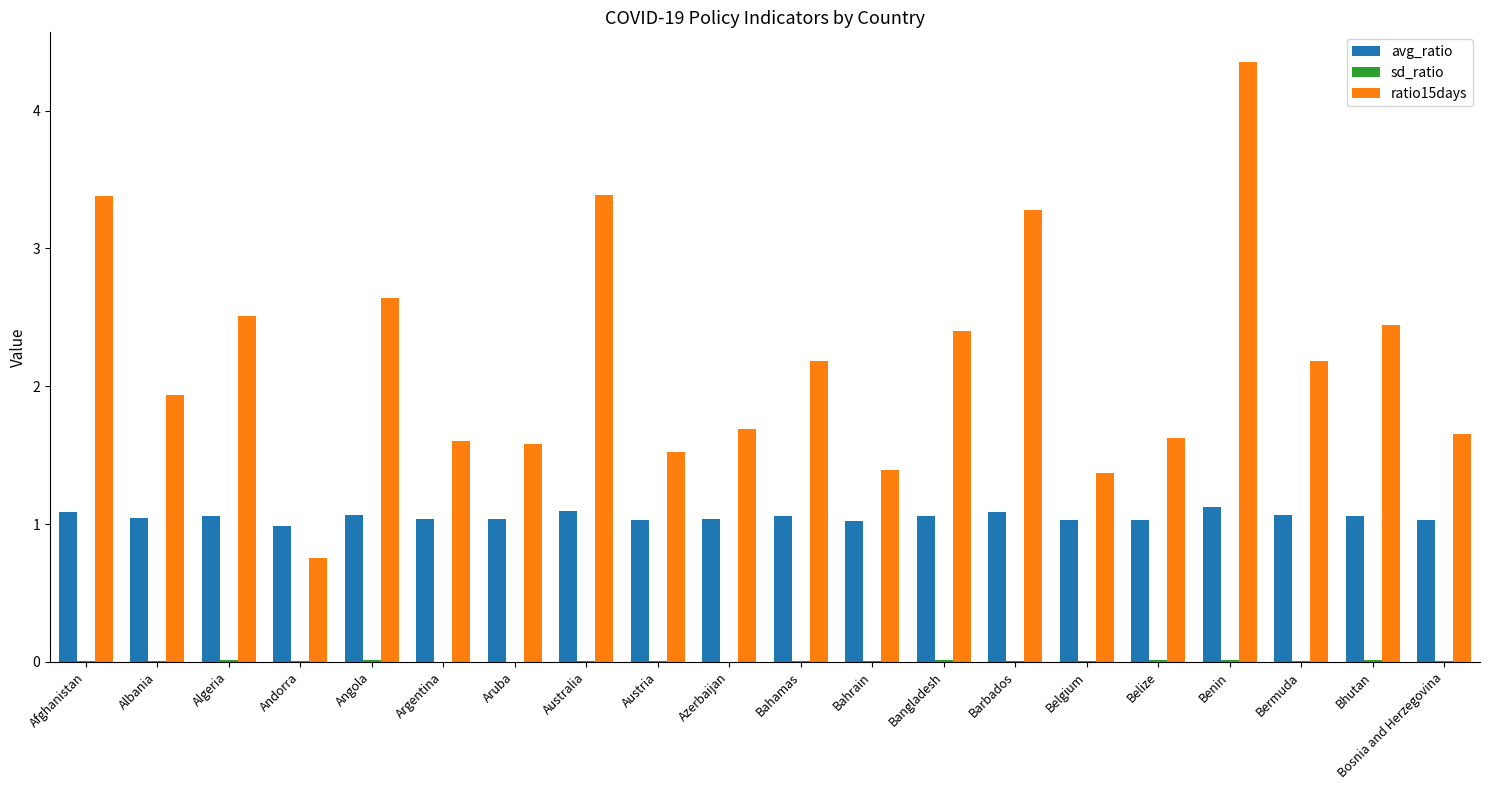

At which category is the sum across all series the highest?

Benin